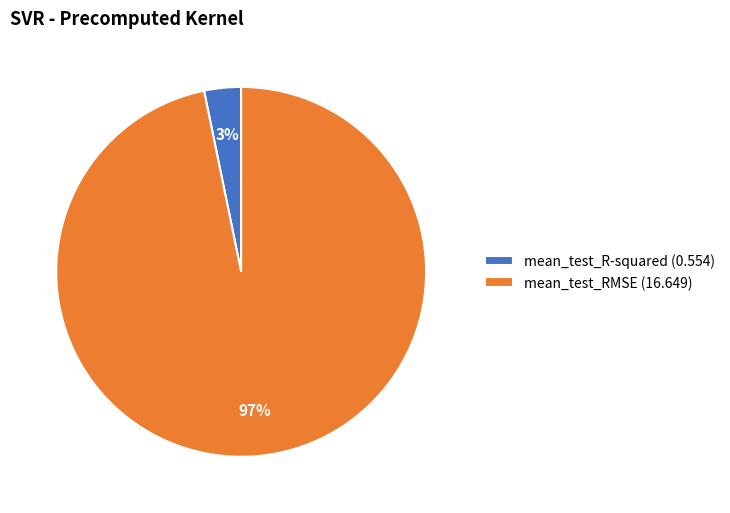

To the nearest percent, what is the combined percentage of mean_test_RMSE and mean_test_R-squared?

100%